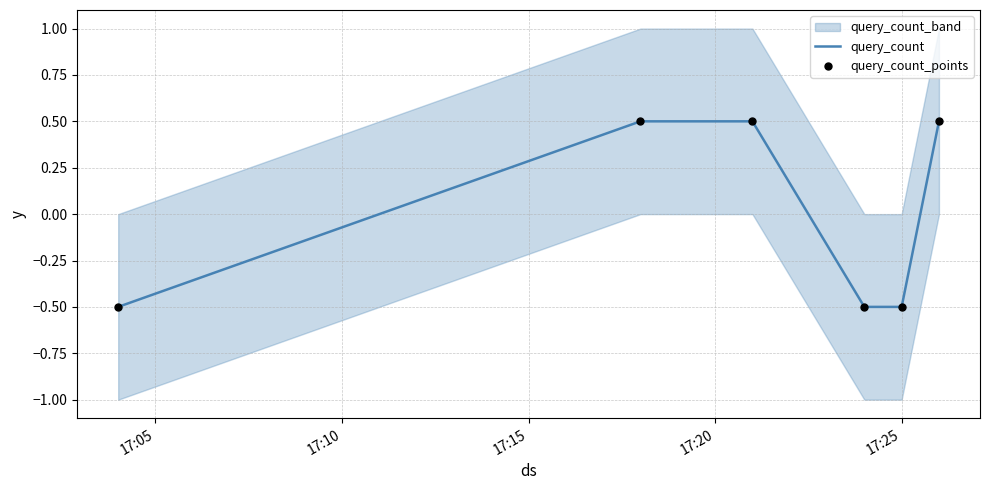

What is the maximum value for query_count?

0.5